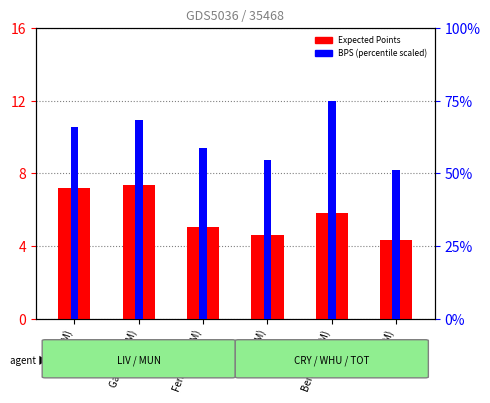

Which series has the largest total across all categories?

BPS (scaled %)